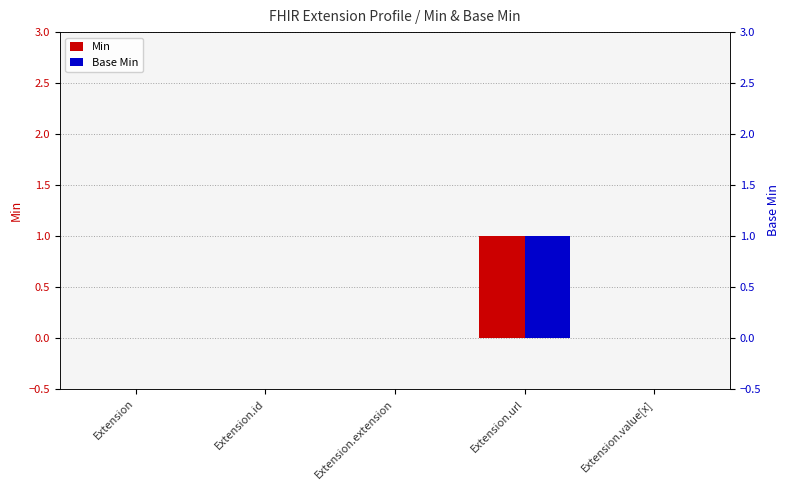

Rank the categories by Base Min value from lowest to highest.

Extension, Extension.id, Extension.extension, Extension.value[x], Extension.url